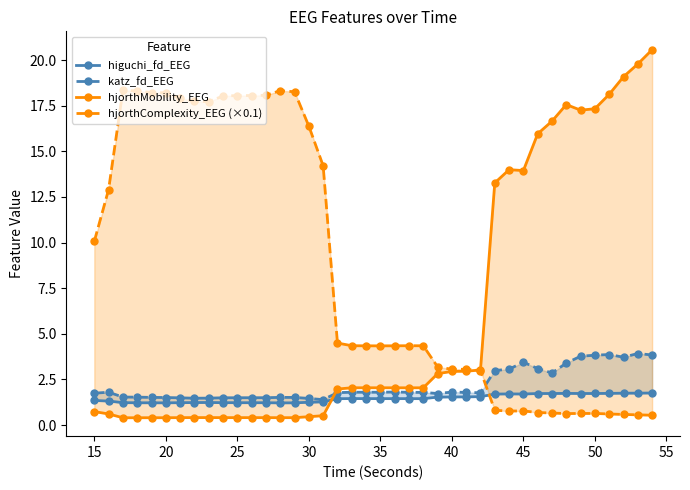

What is the minimum value shown in the chart?

0.4